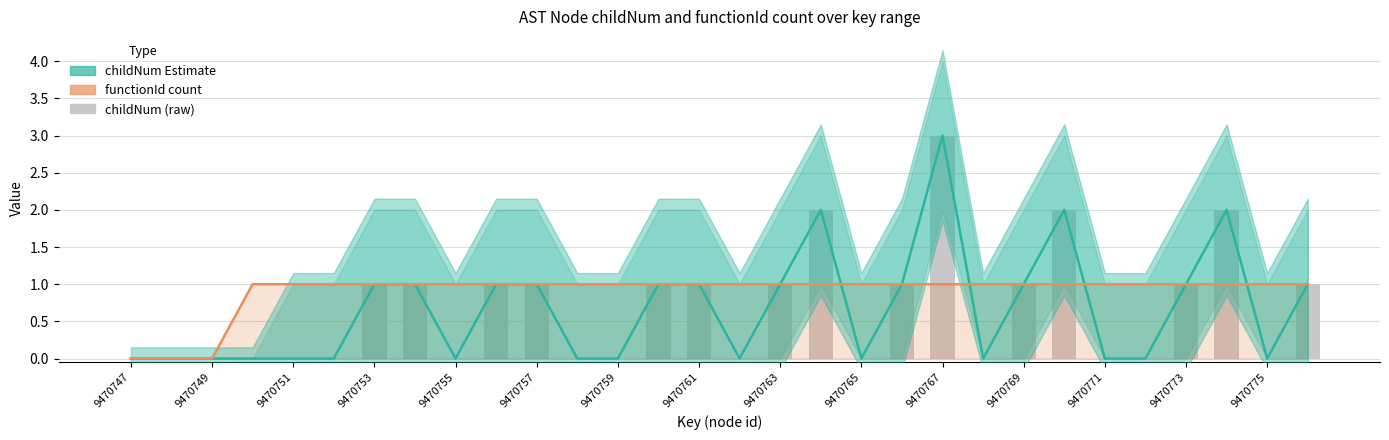

Is the value of childNum Estimate at 9470761 greater than the value of functionId count at 9470755?

No